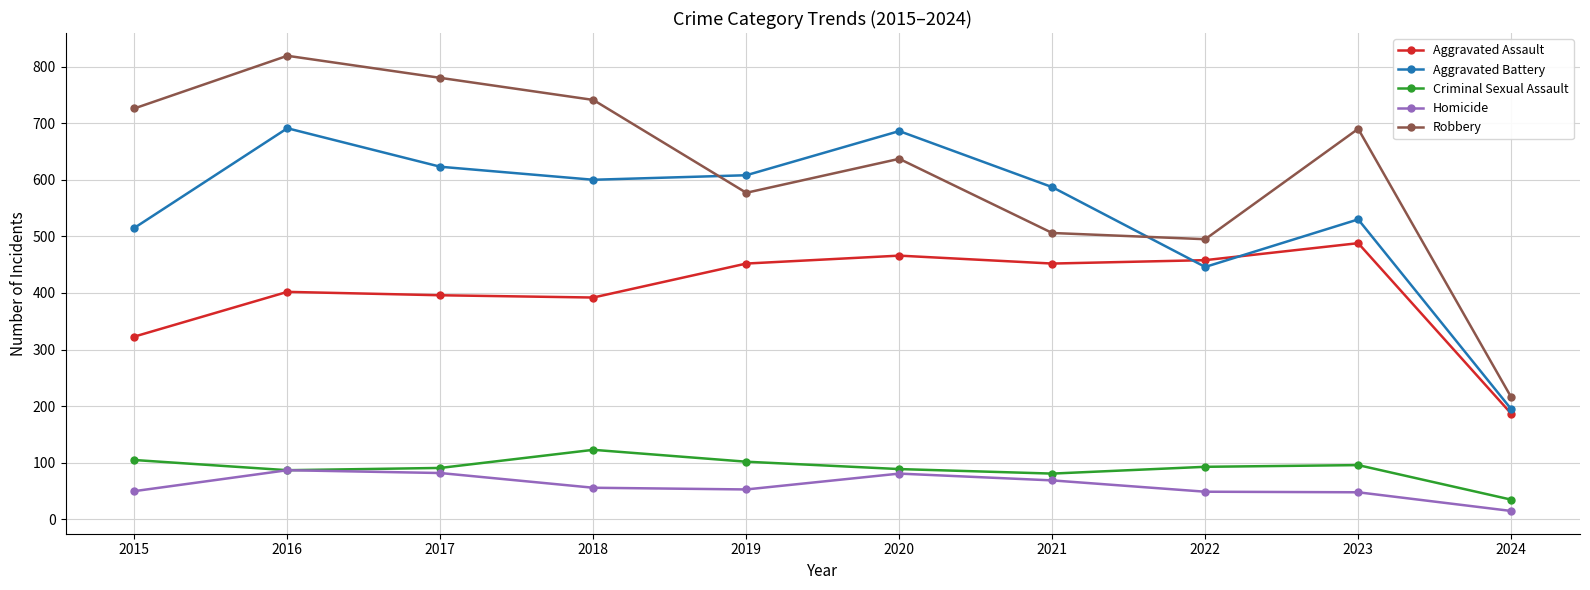

True or false: Aggravated Assault has more than 1 points higher than both neighbors.

True